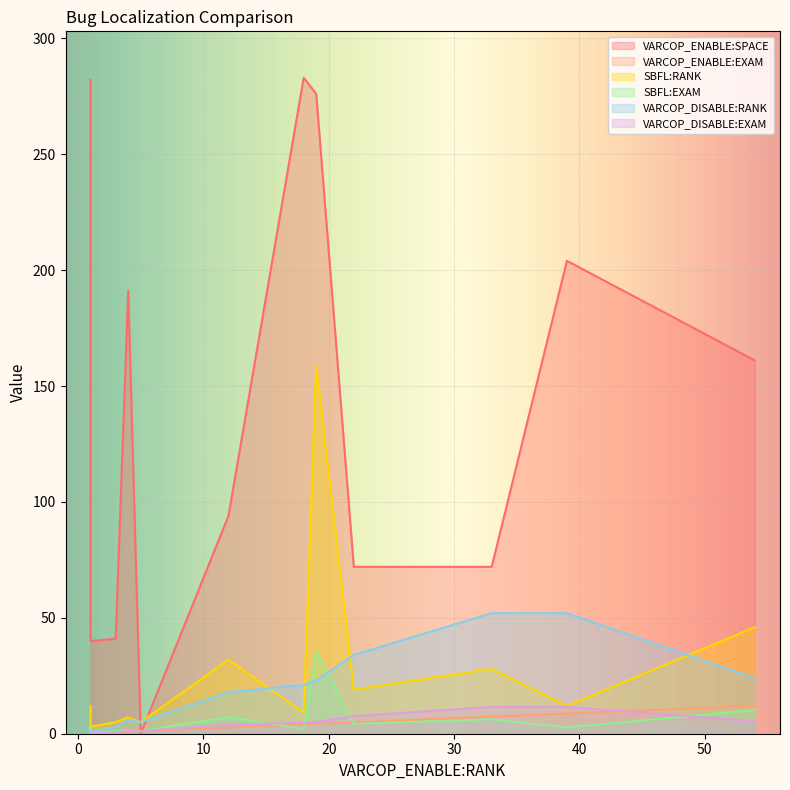

Is the value of SBFL:EXAM at ID_80 greater than the value of VARCOP_DISABLE:EXAM at ID_49?

Yes